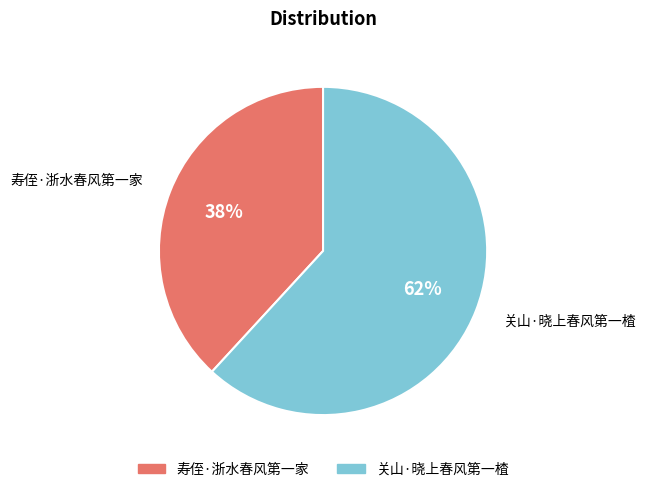

What is the smallest slice in the pie chart?

寿侄·浙水春风第一家